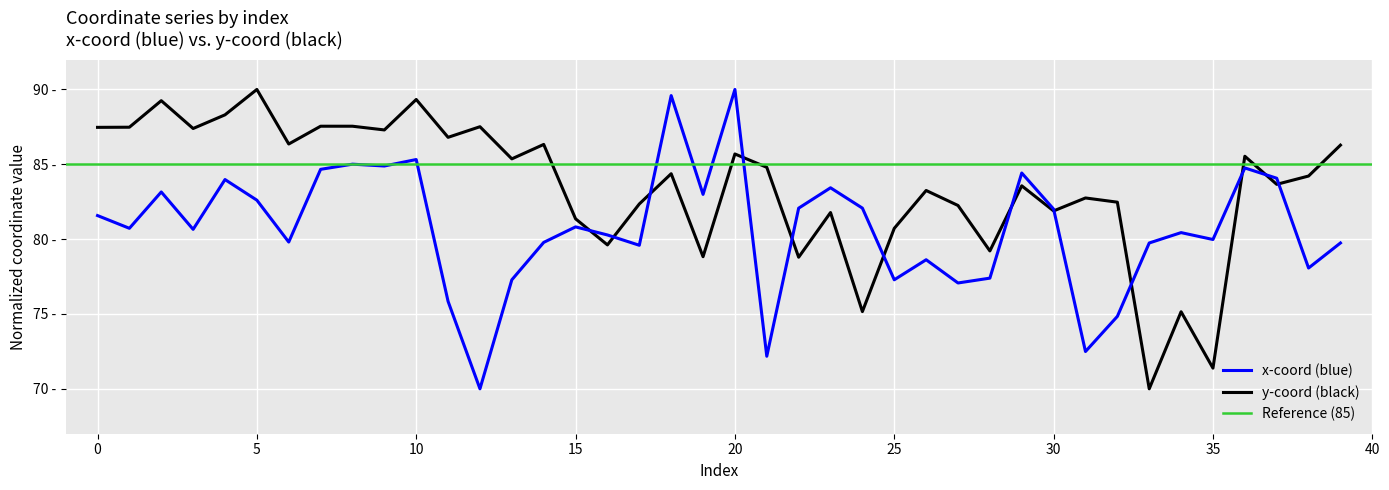

What is the minimum value shown in the chart?

70.0